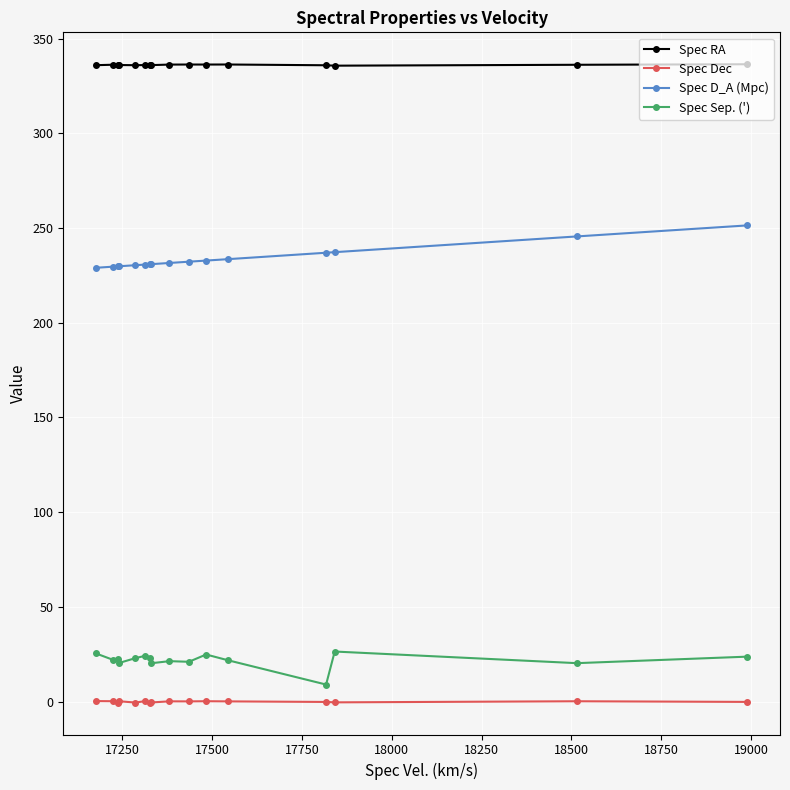

Rank the series by their maximum value, from lowest to highest.

Spec Dec, Spec Sep. ('), Spec D_A (Mpc), Spec RA